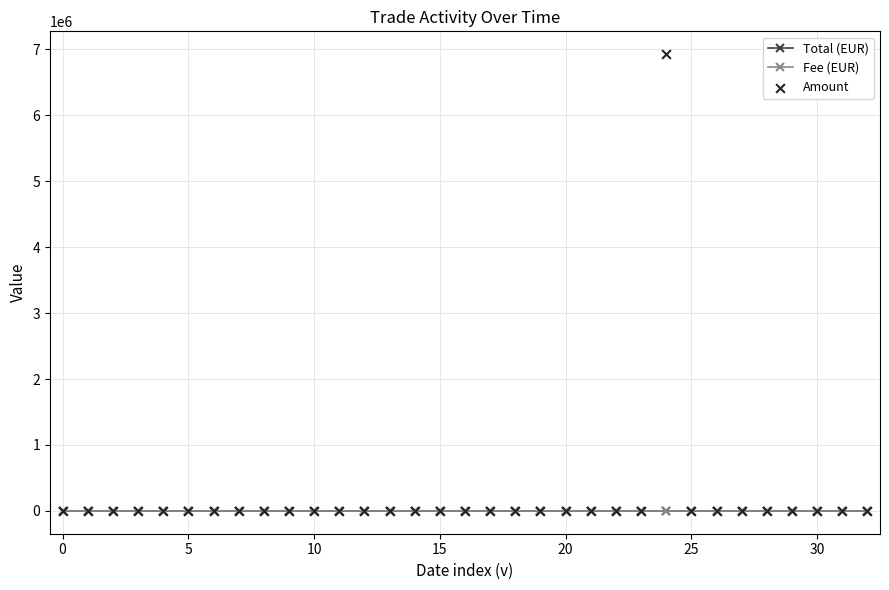

Which series reaches the minimum Y coordinate?

Amount